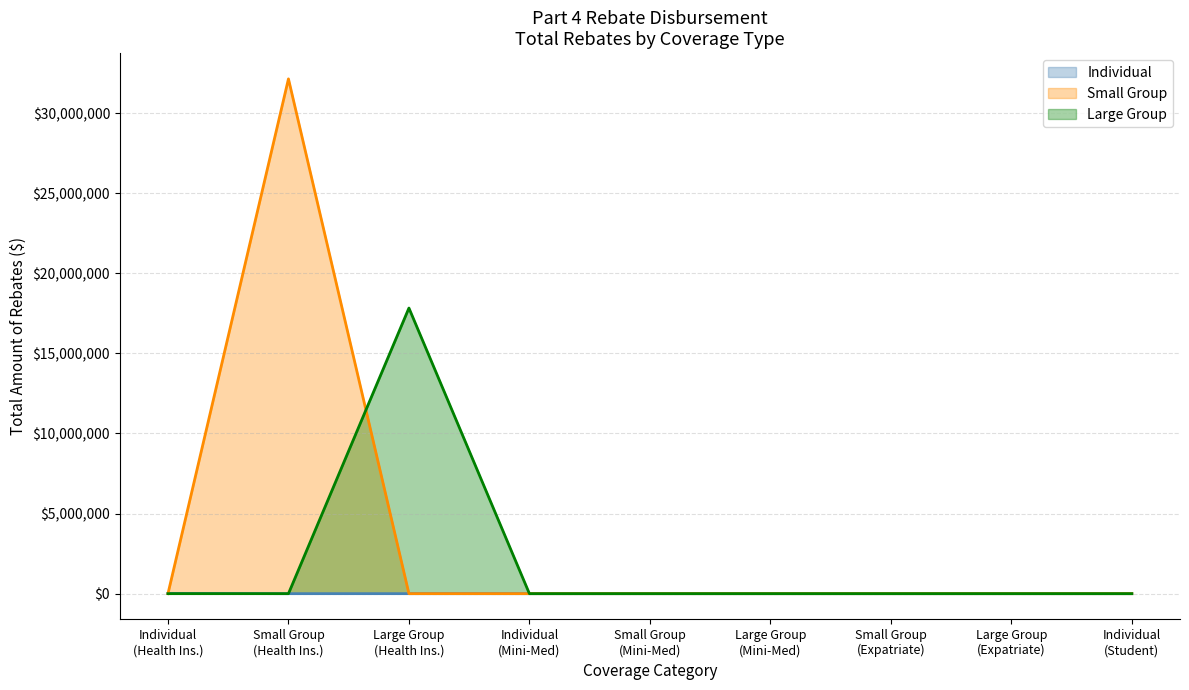

At how many categories does at least one series exceed 1810720?

2